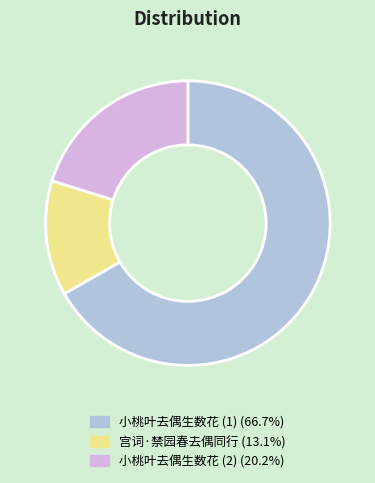

Is there a majority slice in this chart?

Yes